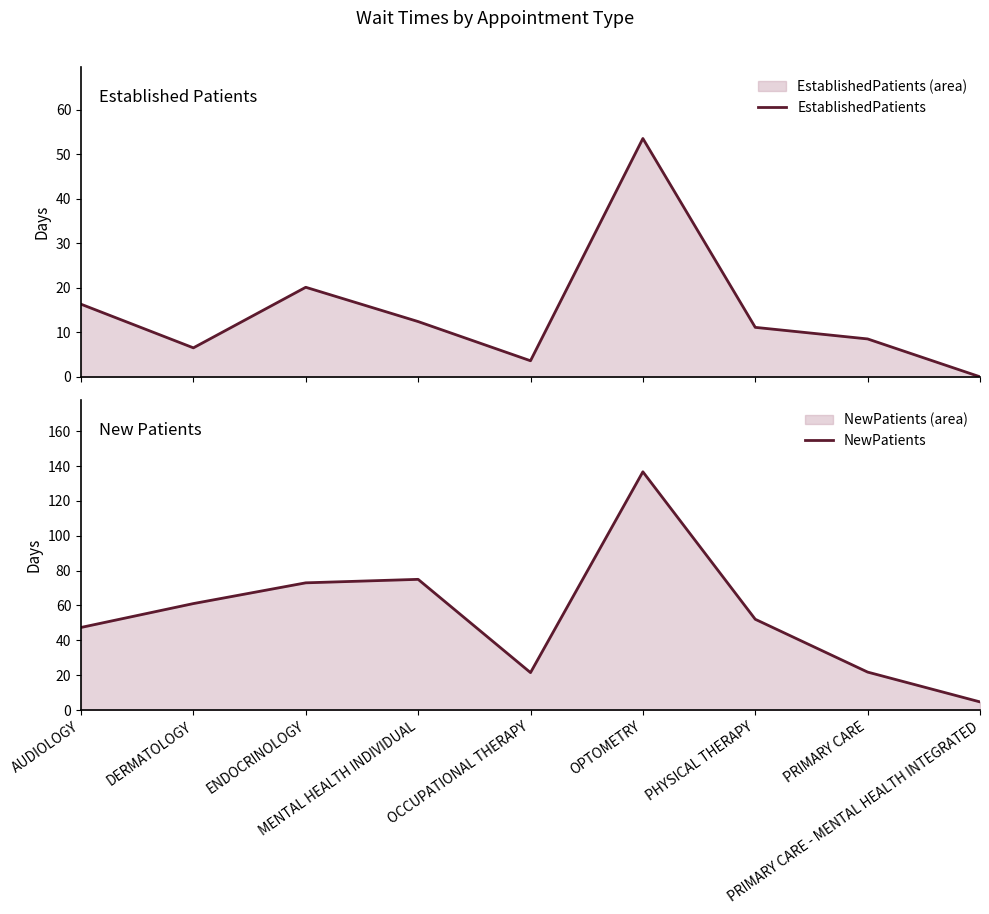

How many data points in EstablishedPatients are less than 11?

4